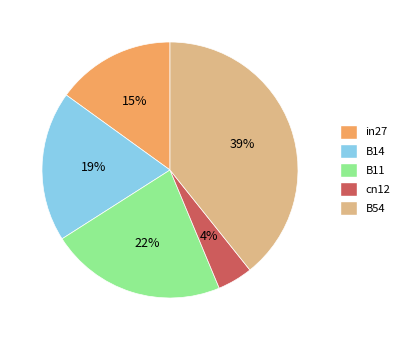

Is the sum of B54 and cn12 greater than half?

No